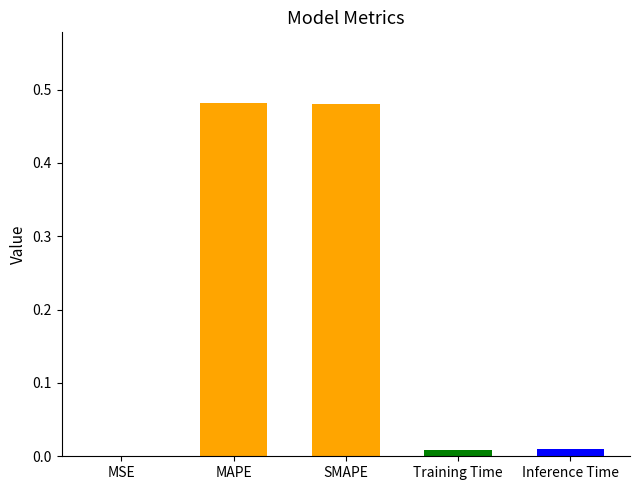

The value at SMAPE is 0.7. True or false?

False